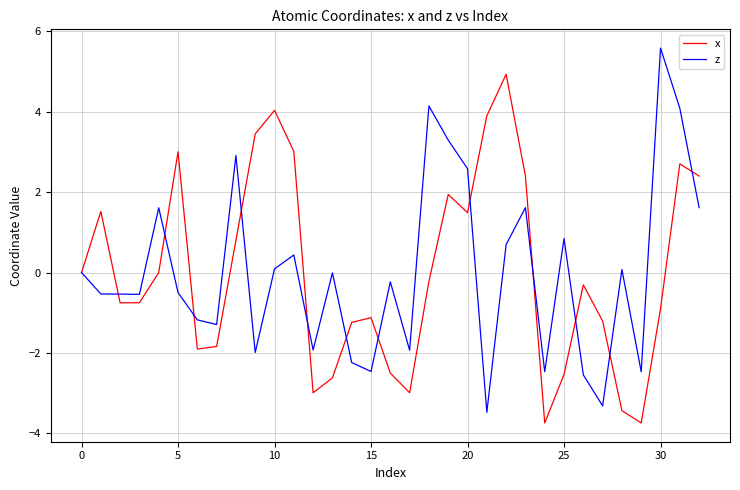

List the series in order of their peak value, lowest first.

x, z